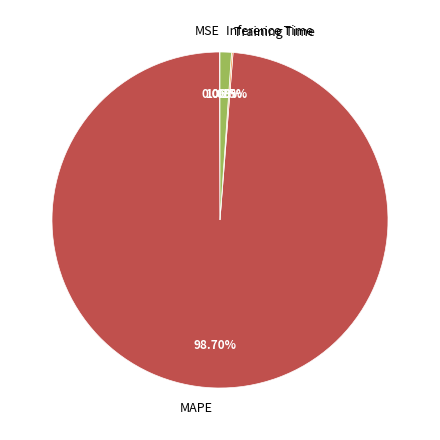

What is the largest slice in the pie chart?

MAPE